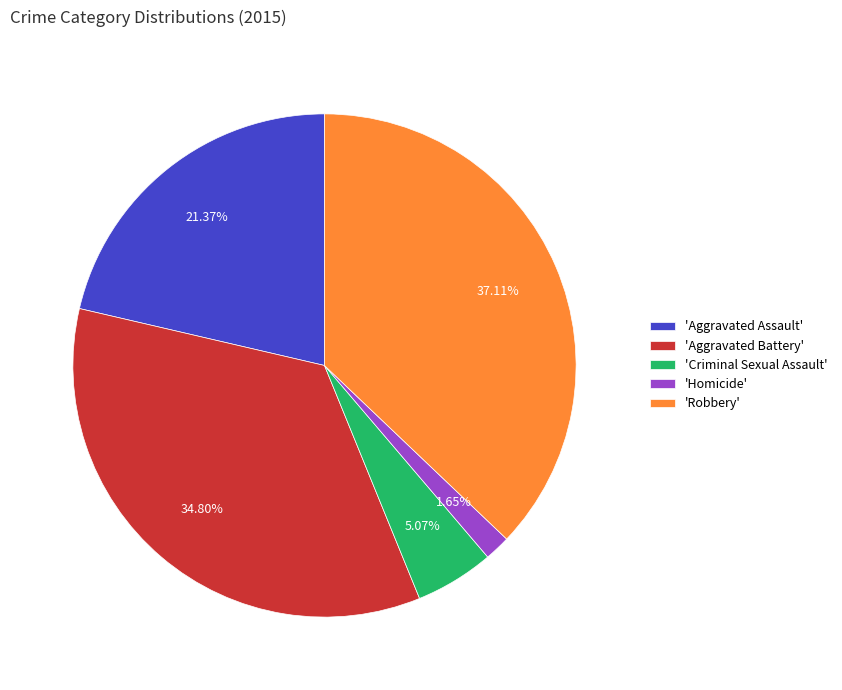

Is there any slice that represents more than half of the pie?

No